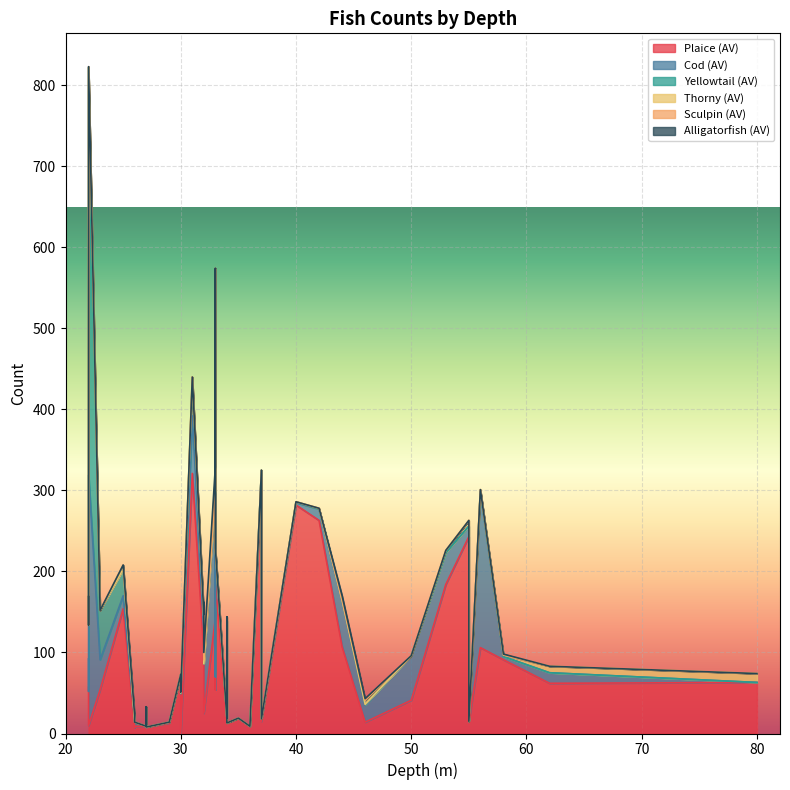

Which series has the widest spread of values?

Yellowtail (AV)